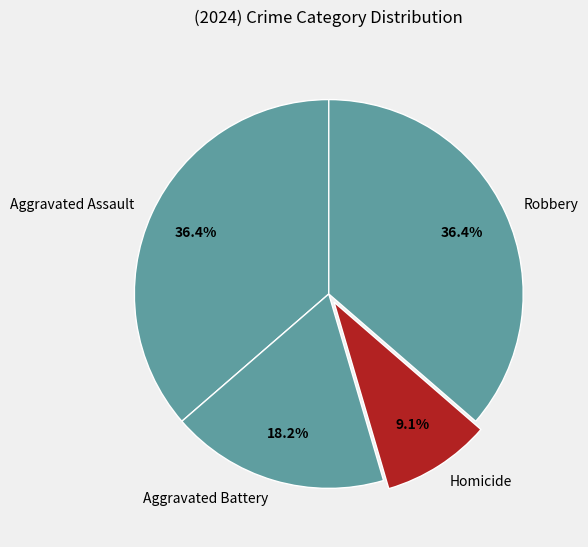

Combined, what portion of the pie is Homicide and Robbery?

45.5%